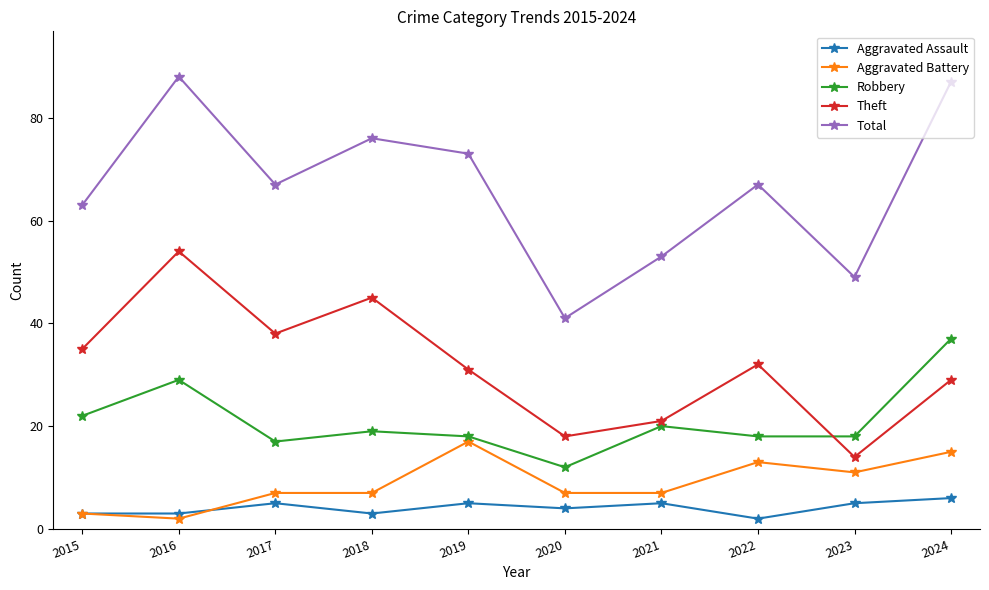

Is it true that Theft equals 10 at 2017?

False